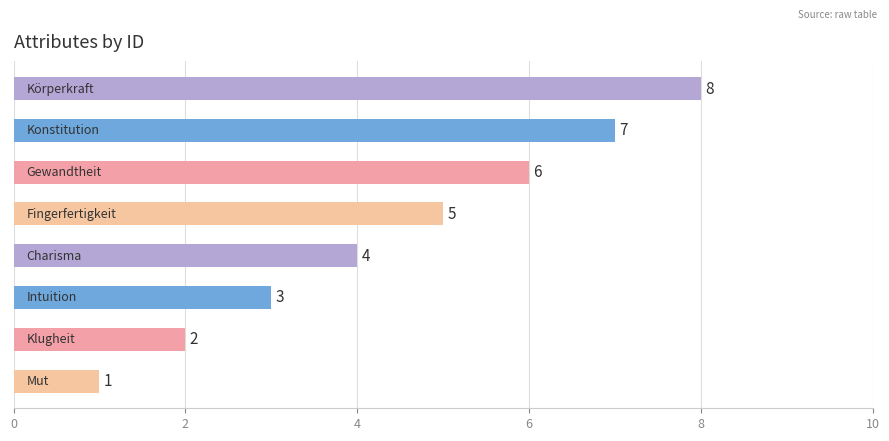

What is the maximum value shown in the chart?

8